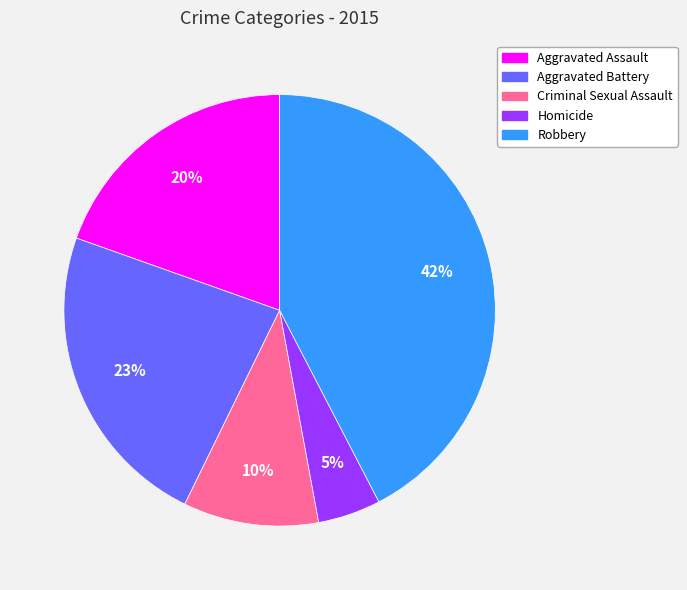

Approximately how many times larger is the value at Homicide compared to Criminal Sexual Assault?

0.5